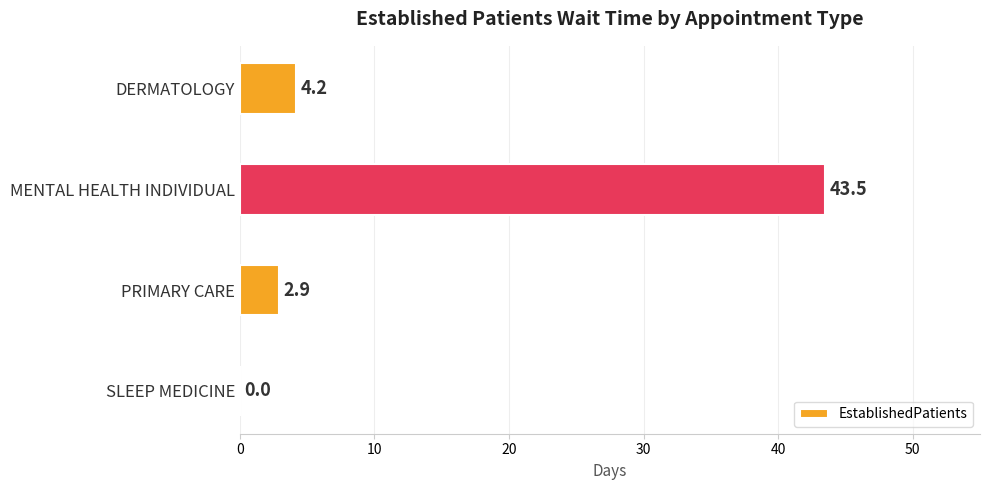

What is the change in value from DERMATOLOGY to SLEEP MEDICINE?

-4.2